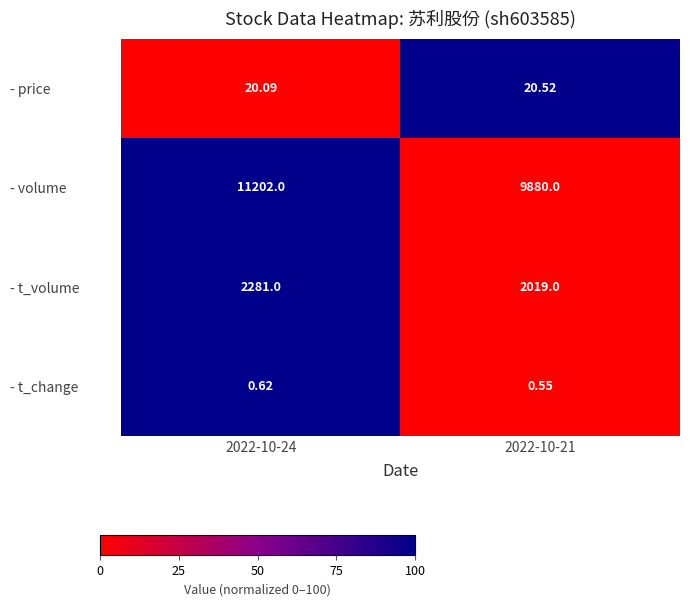

At how many categories does at least one series exceed 0?

2